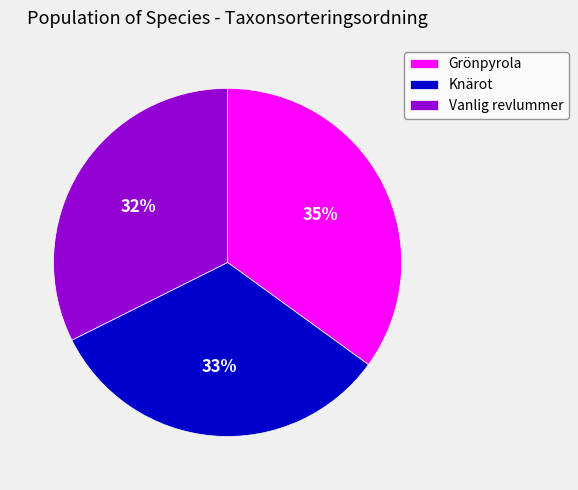

What is the ratio of the value at Knärot to the value at Vanlig revlummer?

1.0